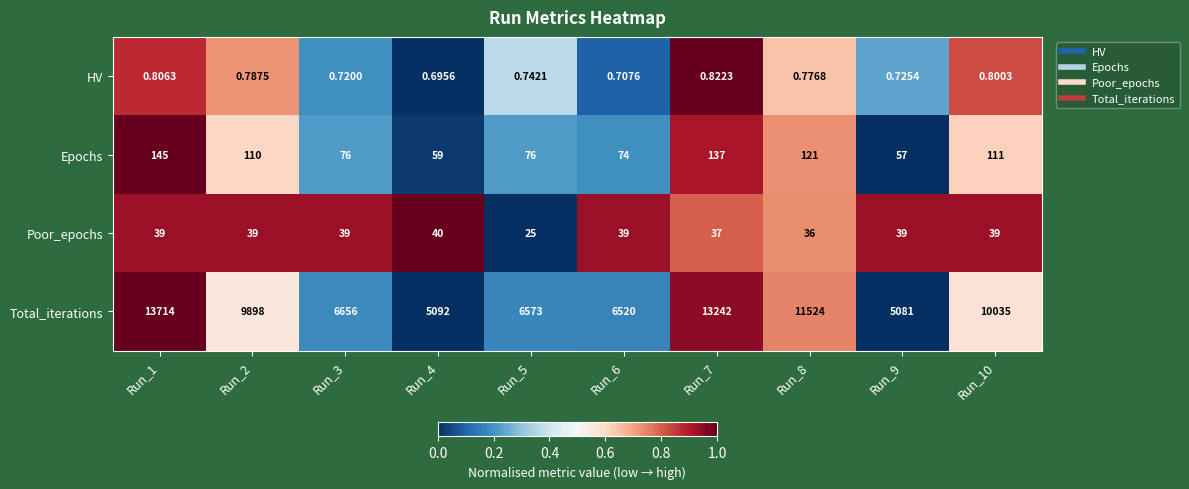

Rank the series by their maximum value, from lowest to highest.

HV, Poor_epochs, Epochs, Total_iterations